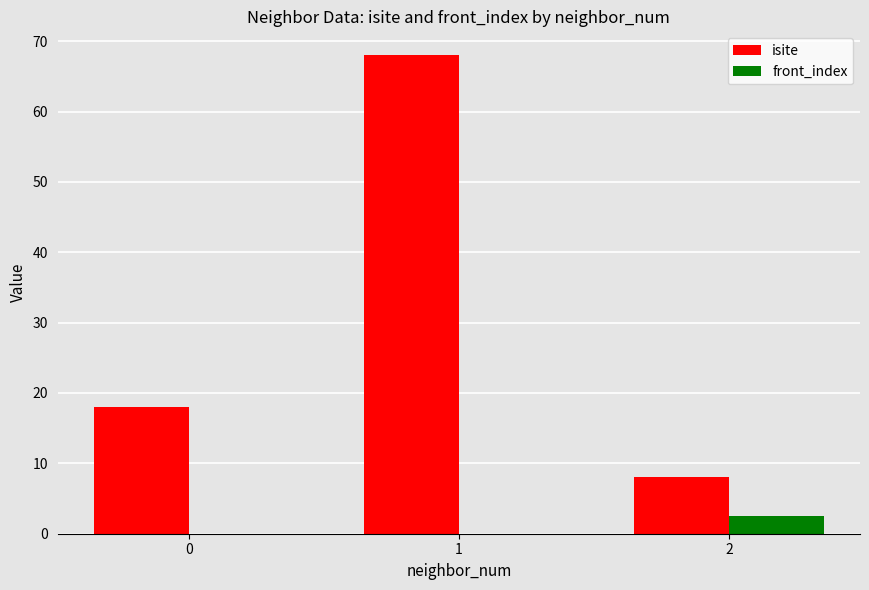

What is the spread (max minus min) of values at 2?

5.5